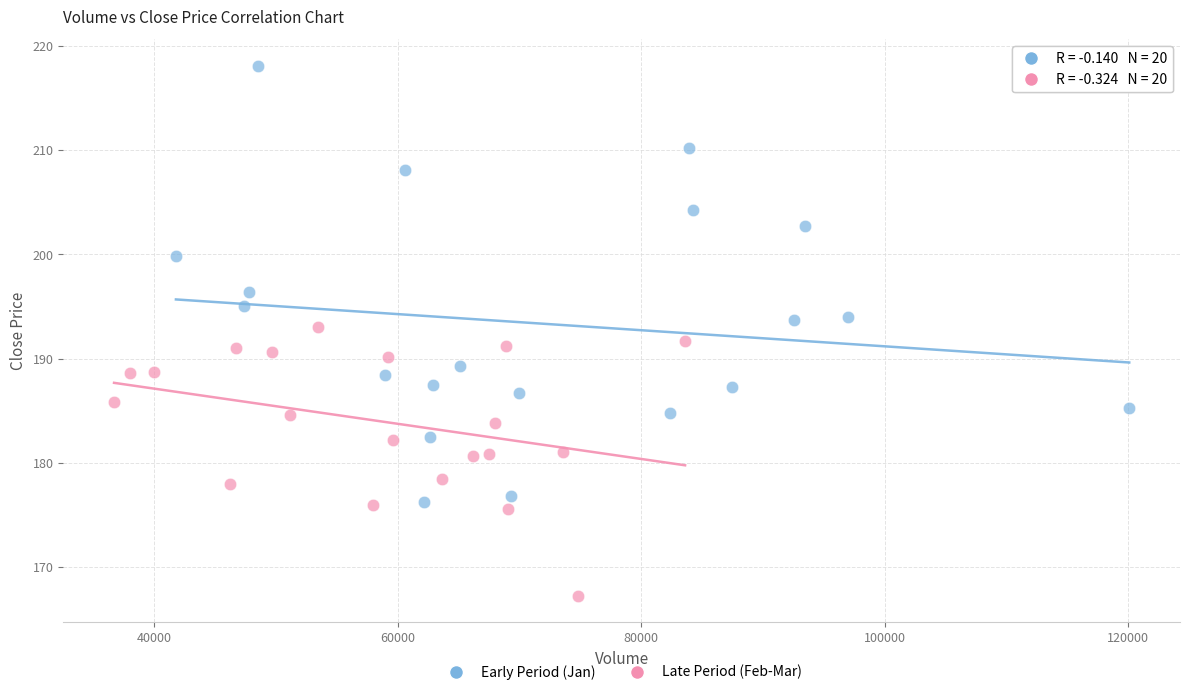

Which series contains the lowest Y value?

Late Period (Feb-Mar)